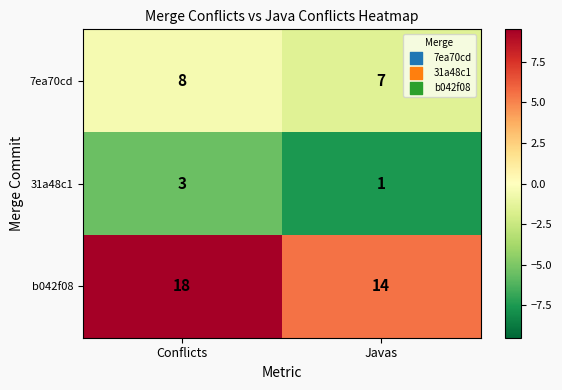

Which series has the largest total across all categories?

b042f08